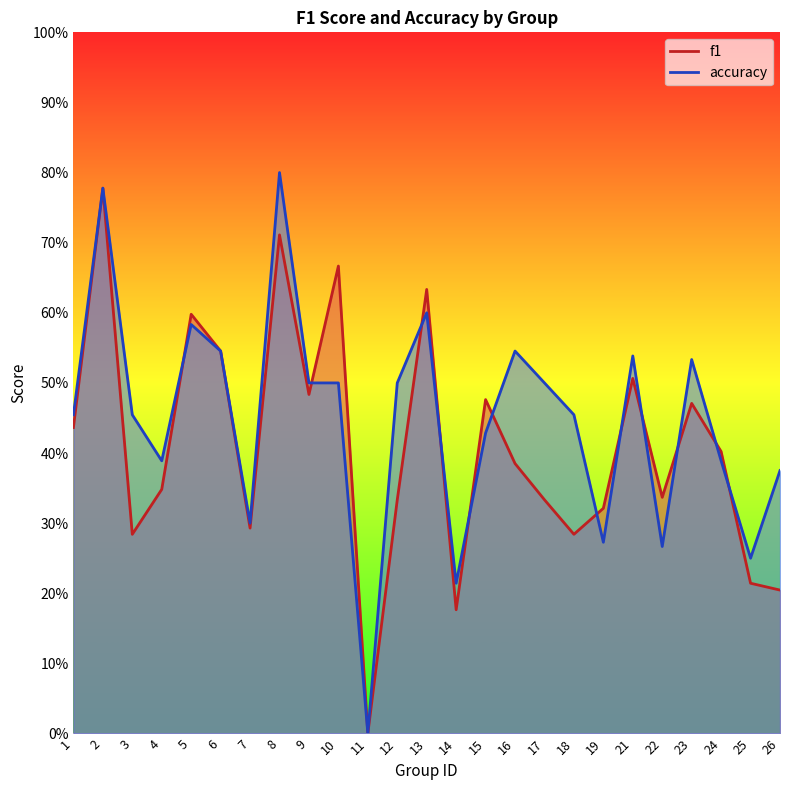

The value of f1 at 12 is 0.3. True or false?

True